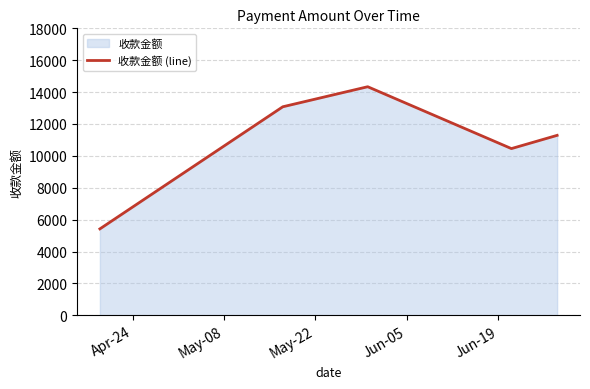

What is the greatest value displayed?

14336.8